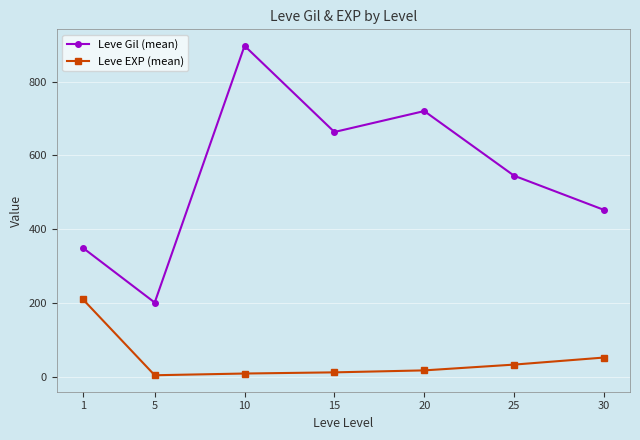

At which label does Leve EXP (mean) reach its peak?

1